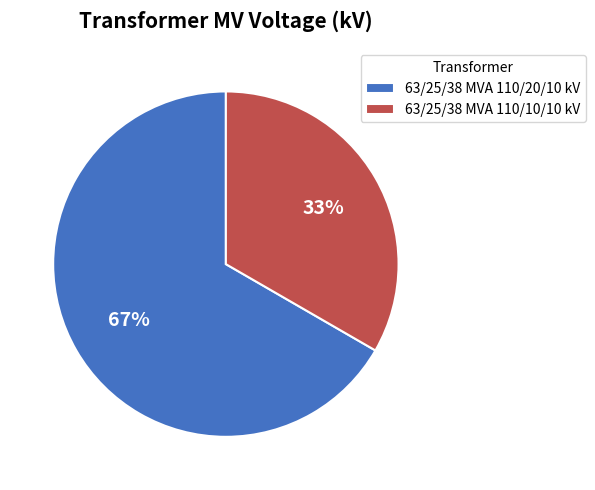

Between 63/25/38 MVA 110/20/10 kV and 63/25/38 MVA 110/10/10 kV, which is larger?

63/25/38 MVA 110/20/10 kV